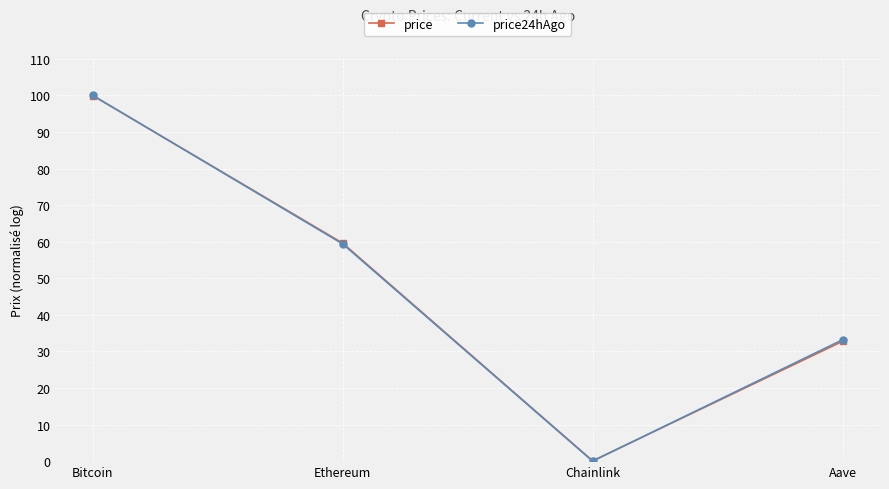

How many lines are shown in the chart?

2